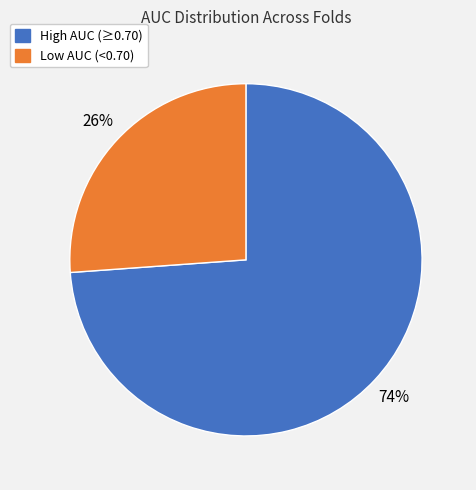

The Low AUC (<0.70) slice represents 18% of the pie. True or false?

False